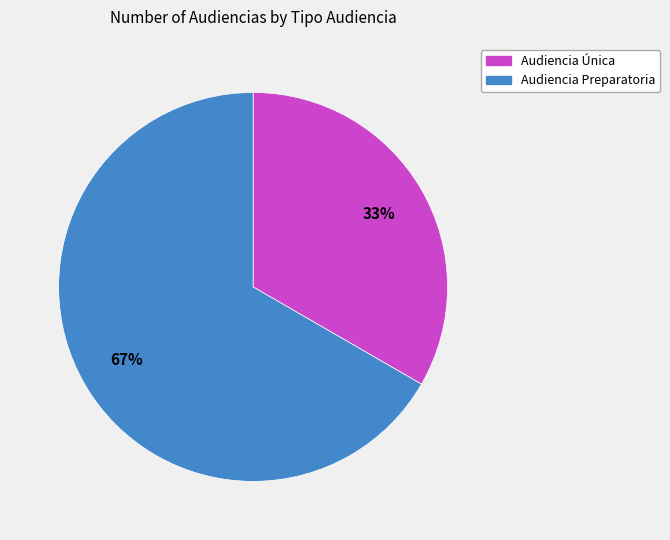

Which slice is the smallest?

Audiencia Única